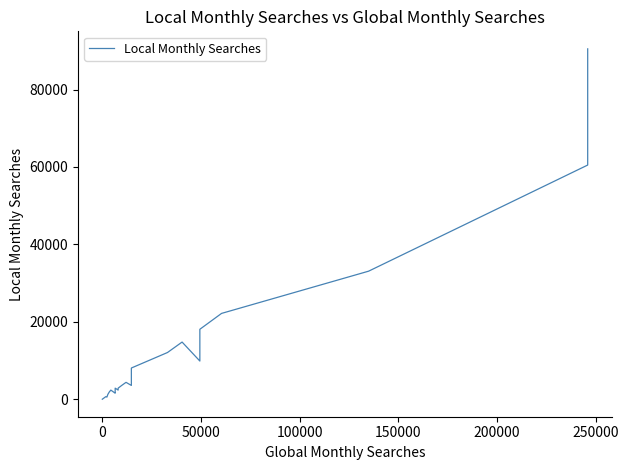

True or false: the data has more than 2 interior local peaks.

True